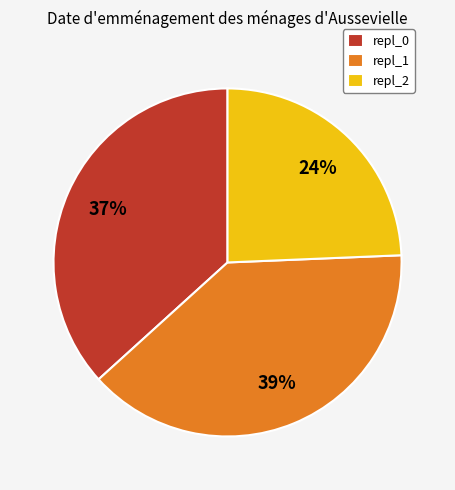

Which has a higher value, repl_0 or repl_2?

repl_0